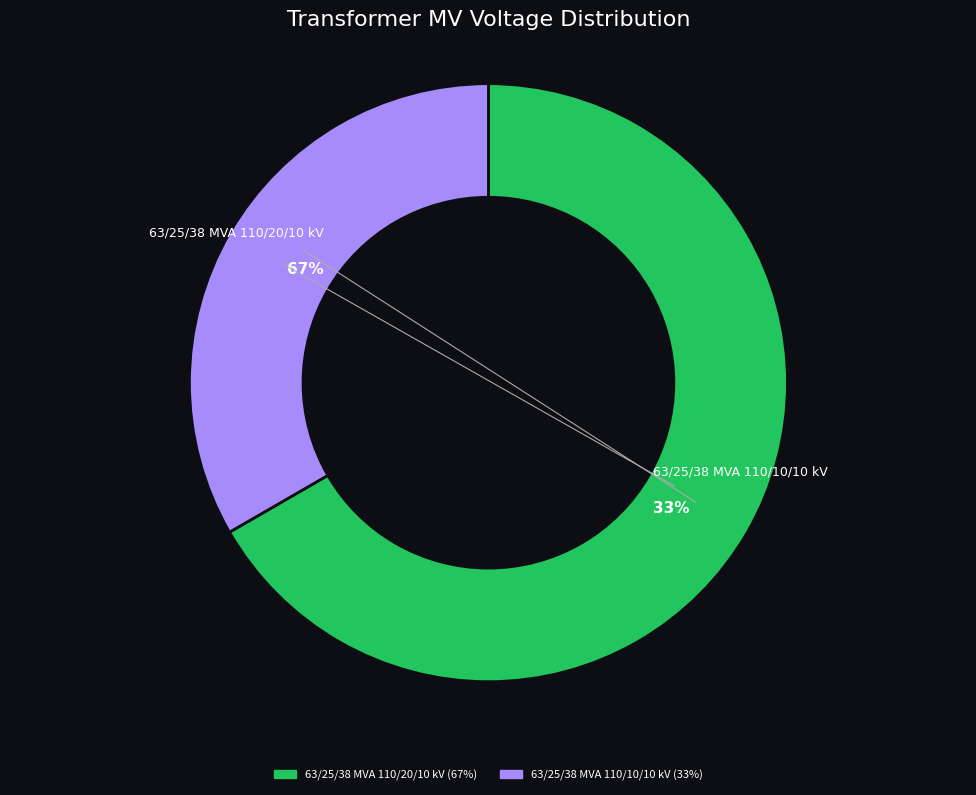

Which has a higher value, 63/25/38 MVA 110/20/10 kV or 63/25/38 MVA 110/10/10 kV?

63/25/38 MVA 110/20/10 kV